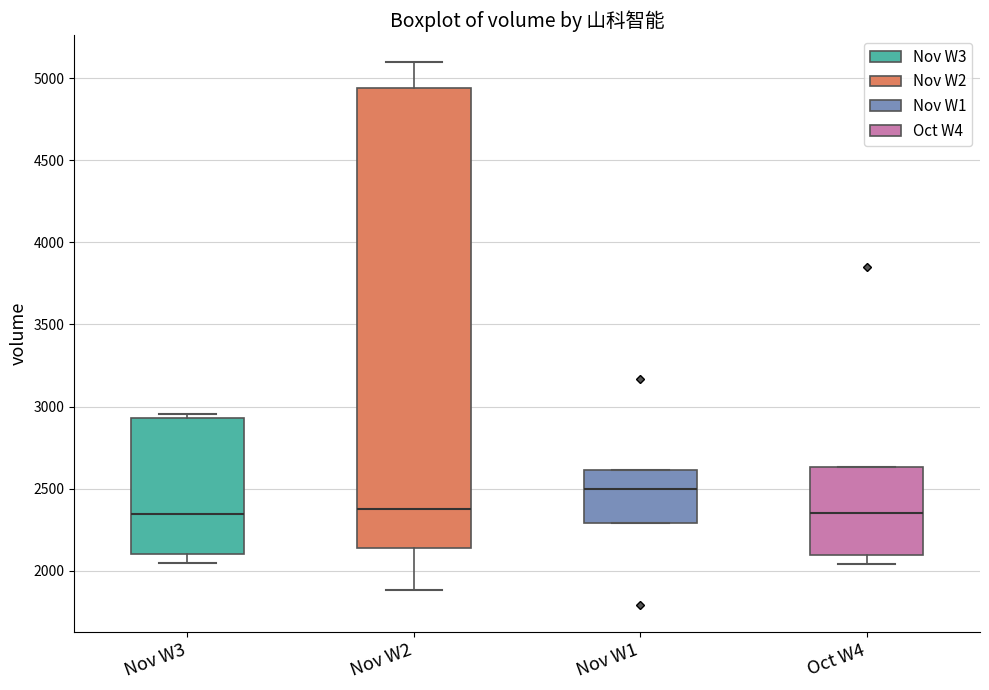

Reading left to right, transcribe this box plot: for each box, give where its median line is, the range the box spans, and where its two whiskers end, as read against the y-axis. The values are not printed on the chart, so give them approximately, as read against the axis.

Nov W3: median 2350, box 2100 to 2950, whiskers 2050 to 2950 (just above the box's upper edge)
Nov W2: median 2400, box 2150 to 4950, whiskers 1900 to 5100
Nov W1: median 2500, box 2300 to 2600, whiskers 2300 to 2600
Oct W4: median 2350, box 2100 to 2650, whiskers 2050 to 2650